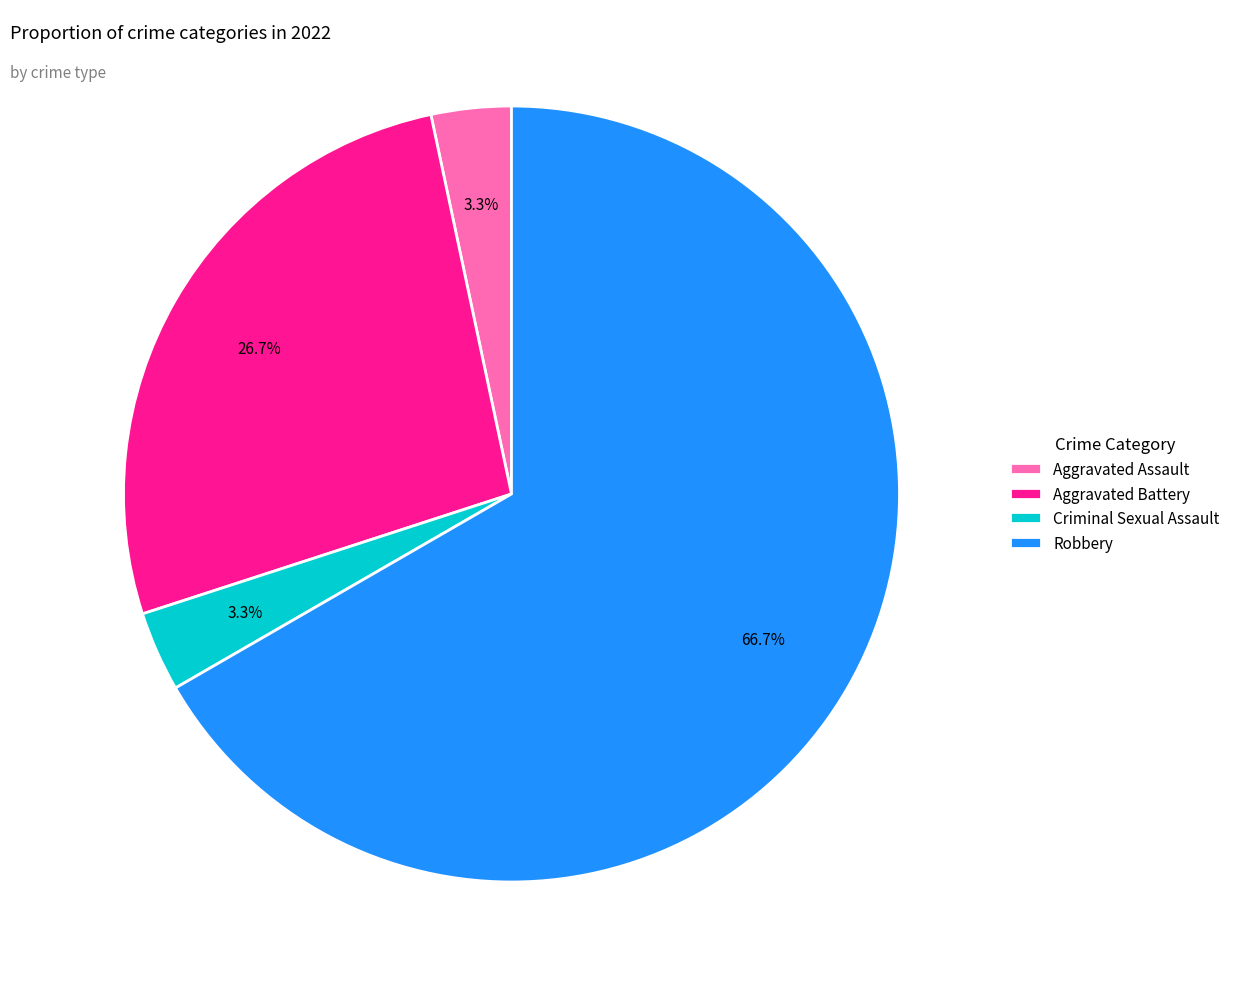

What portion of the pie excludes Aggravated Assault?

96.7%